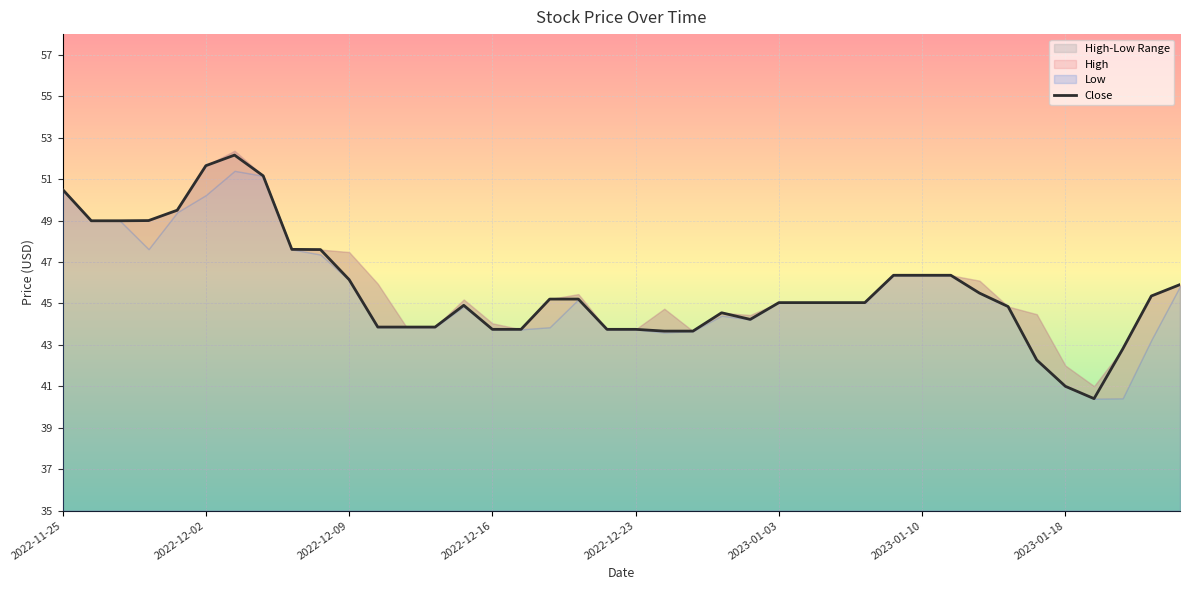

What is the sum of all values?

1828.7